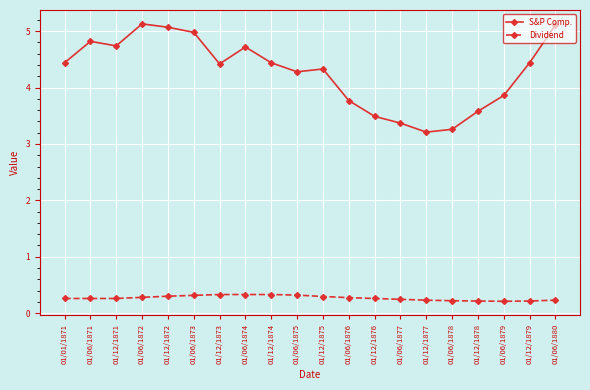

Is it true that S&P Comp. equals 4.6 at 01/06/1877?

False